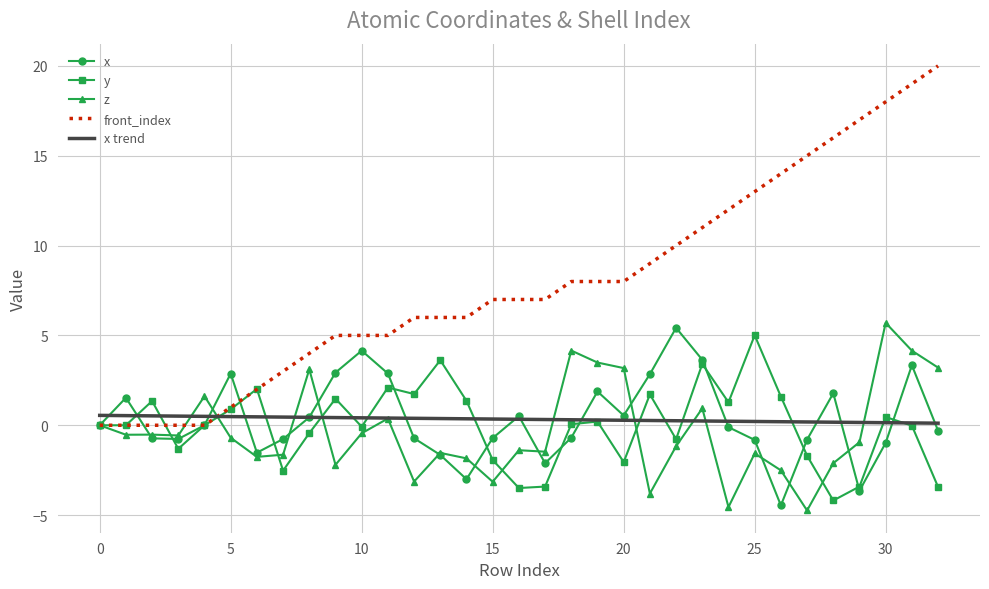

Which series has the largest range (max minus min)?

front_index